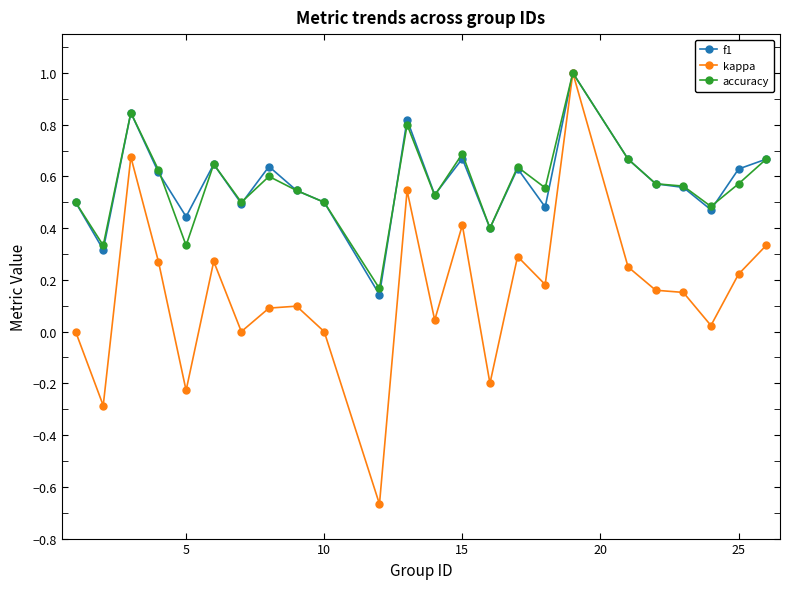

Which series has the largest range (max minus min)?

kappa